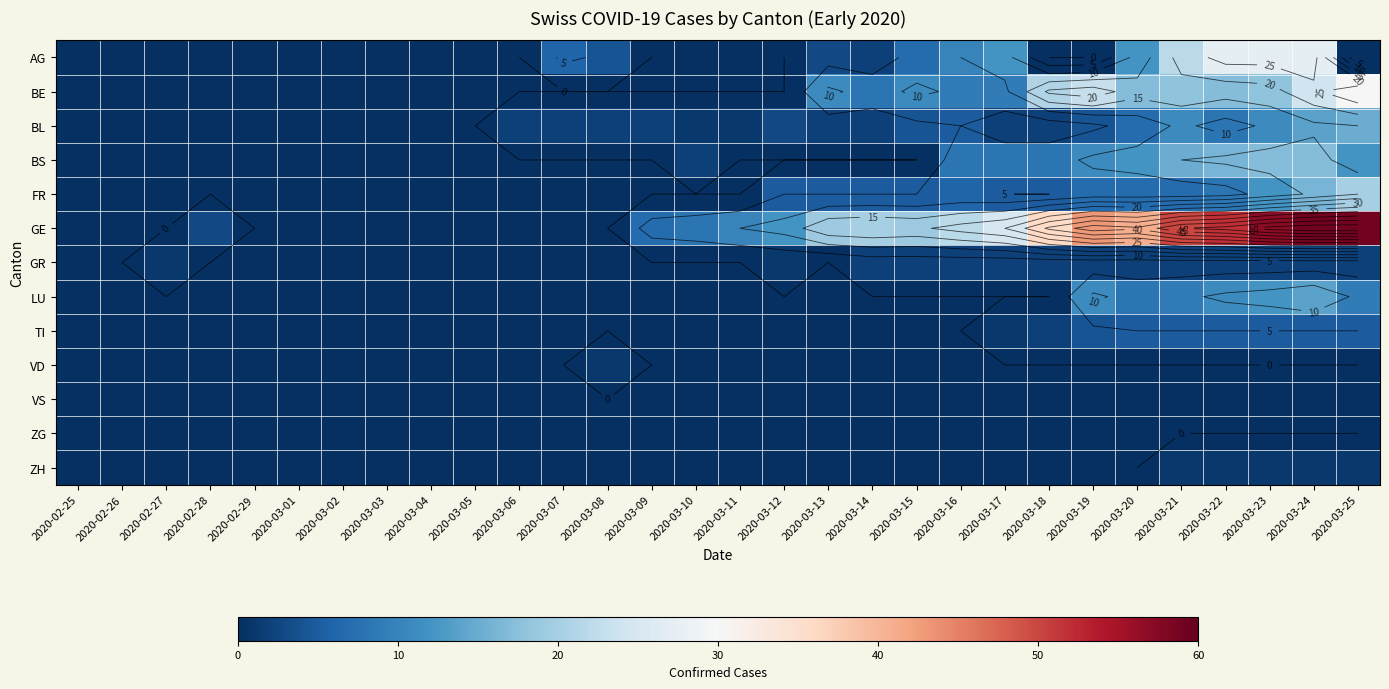

List the labels in order of VS value, largest first.

2020-02-25, 2020-02-26, 2020-02-27, 2020-02-28, 2020-02-29, 2020-03-01, 2020-03-02, 2020-03-03, 2020-03-04, 2020-03-05, 2020-03-06, 2020-03-07, 2020-03-08, 2020-03-09, 2020-03-10, 2020-03-11, 2020-03-12, 2020-03-13, 2020-03-14, 2020-03-15, 2020-03-16, 2020-03-17, 2020-03-18, 2020-03-19, 2020-03-20, 2020-03-21, 2020-03-22, 2020-03-23, 2020-03-24, 2020-03-25